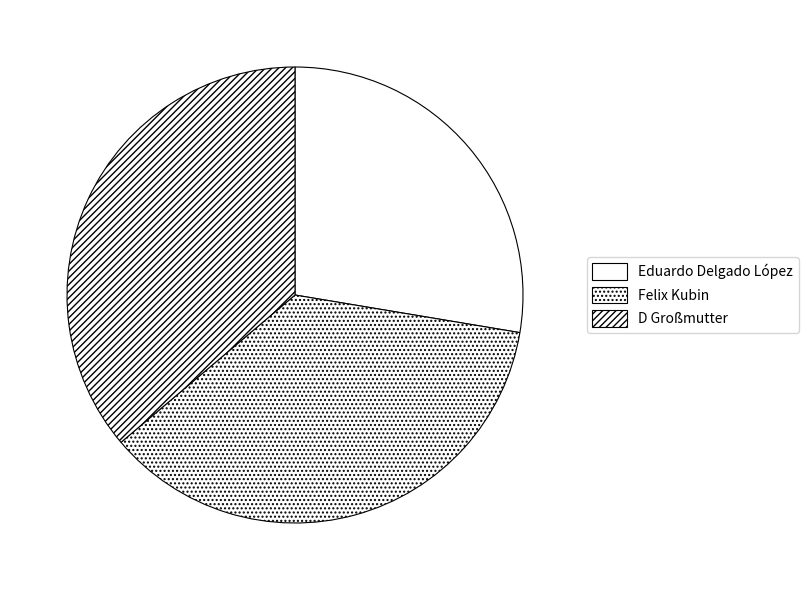

How many segments does this pie chart have?

3